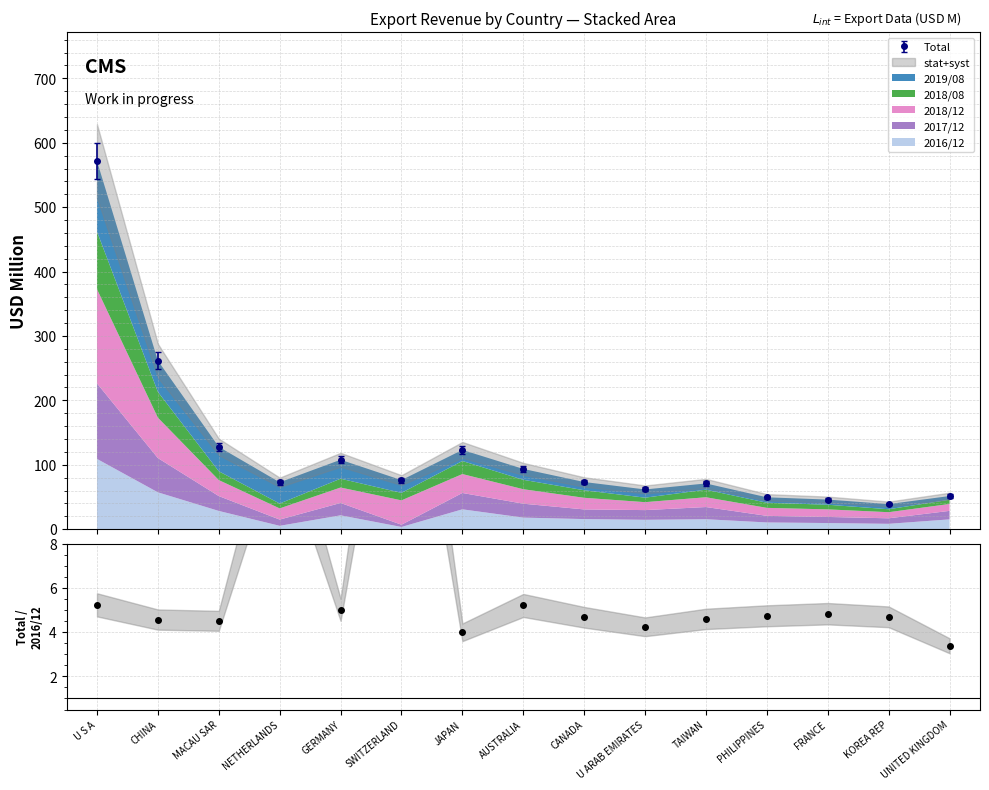

The chart shows a value of 4.0 at JAPAN. True or false?

True